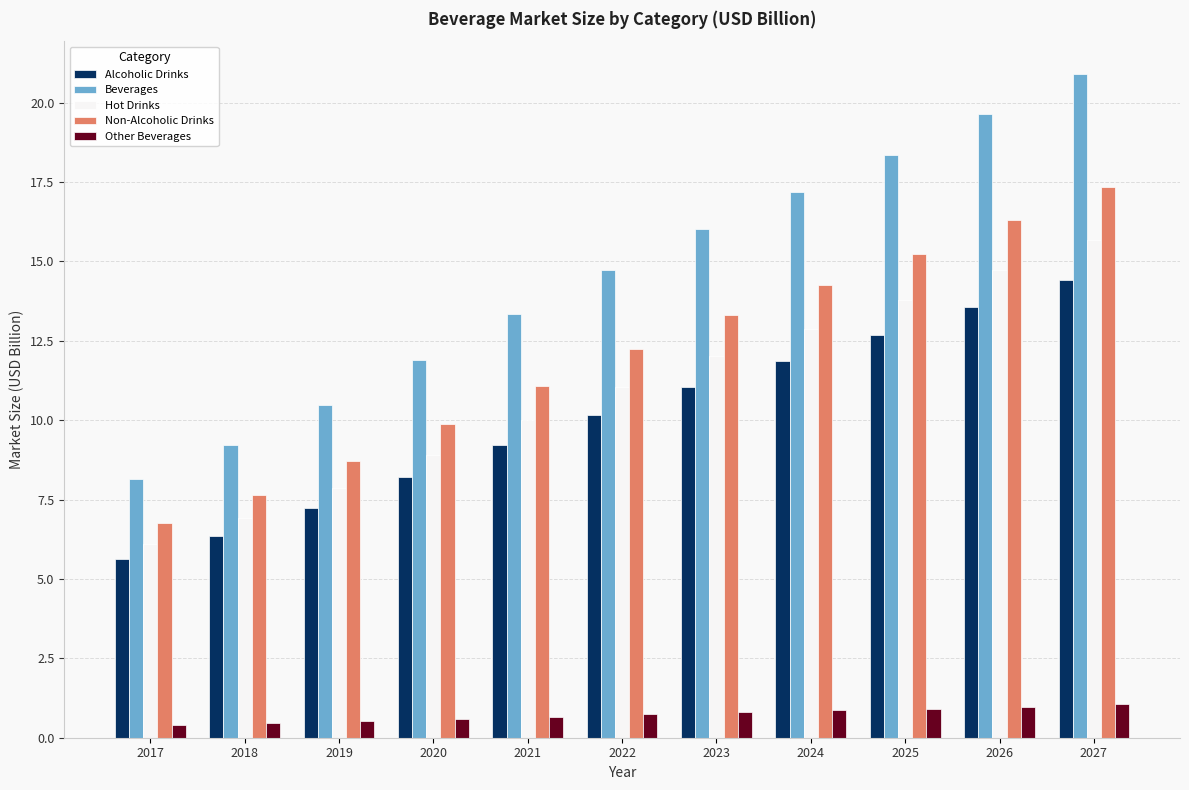

Which category has the lowest value in the Hot Drinks series?

2017